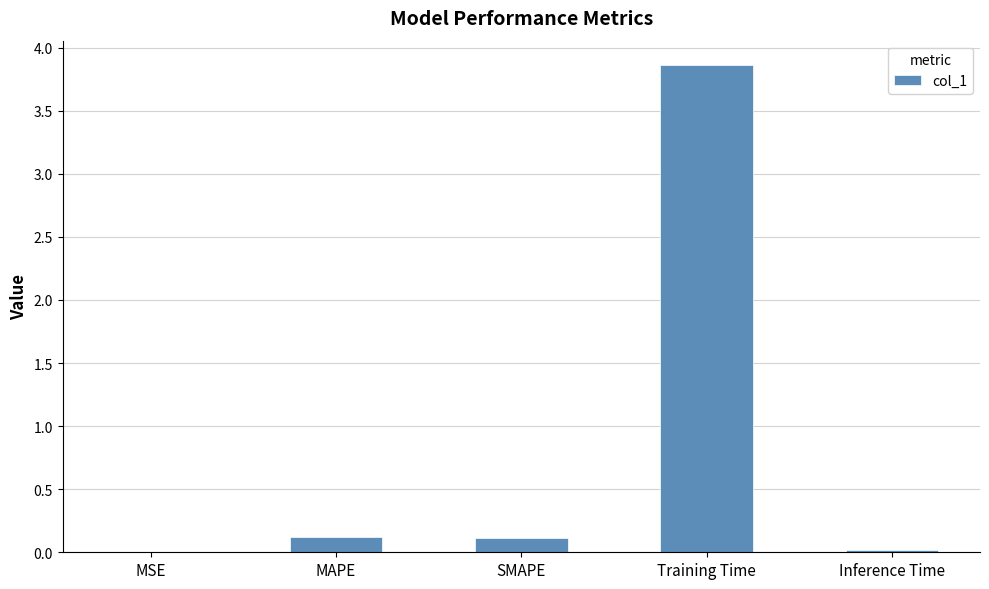

What is the sum of the values at SMAPE and Training Time?

4.0